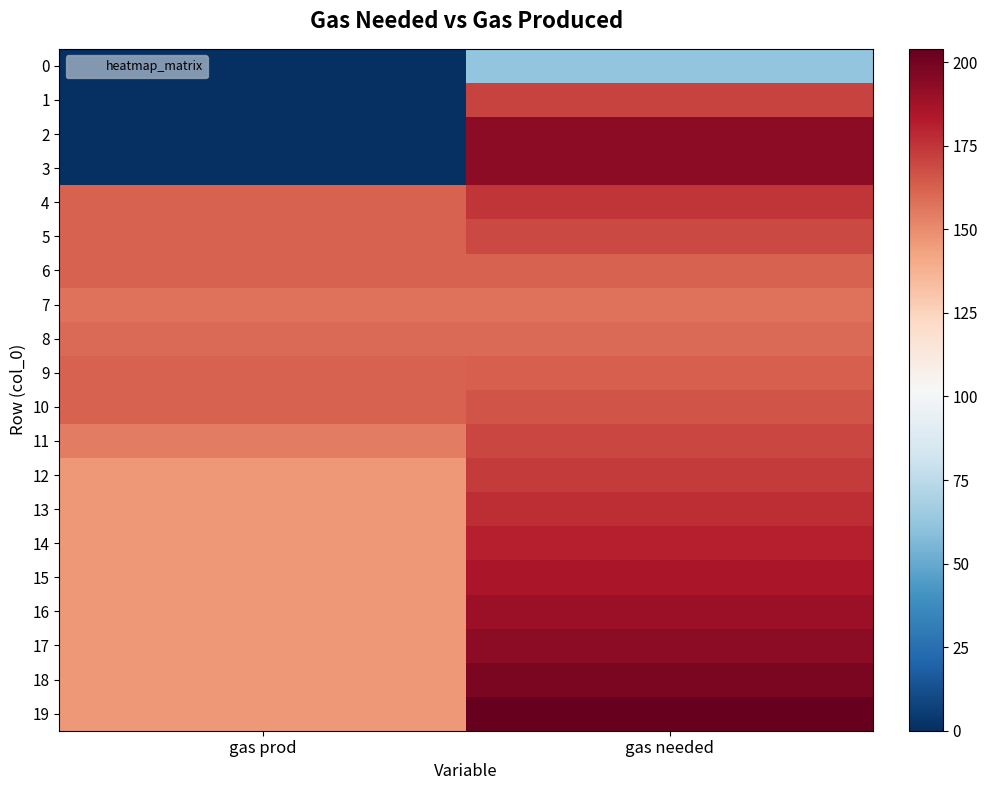

What is the spread (max minus min) of values at gas prod?

162